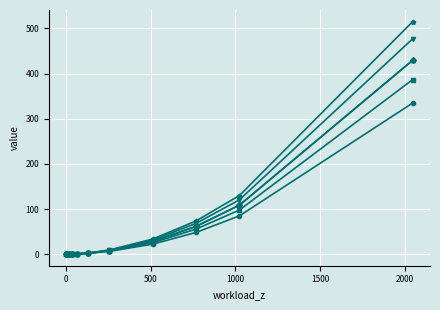

What is the maximum value shown in the chart?

515.2